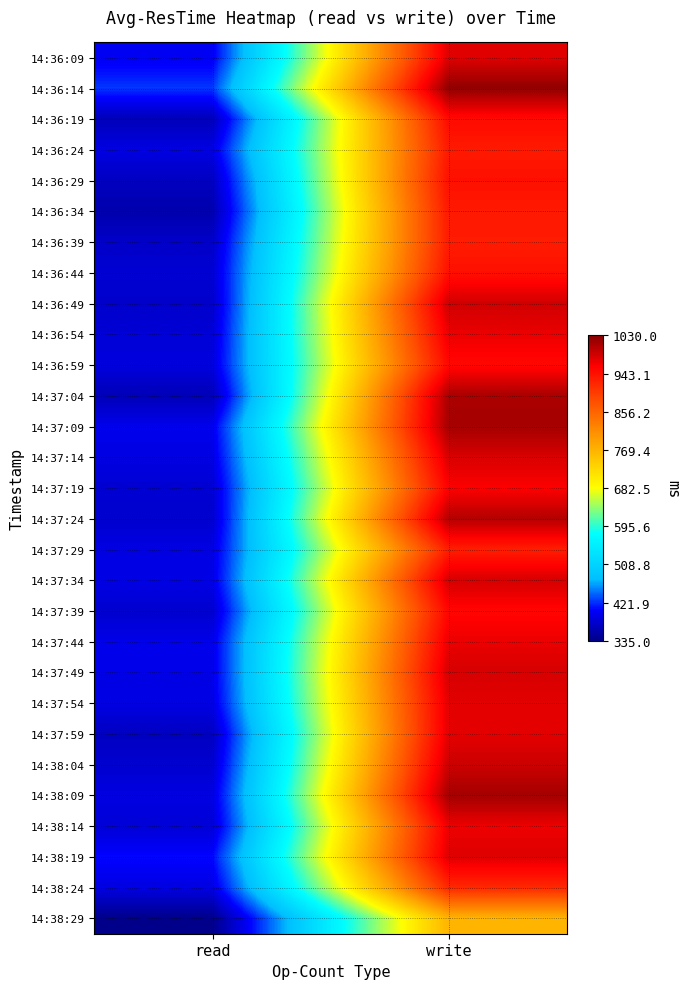

Between write and read, which is larger?

write